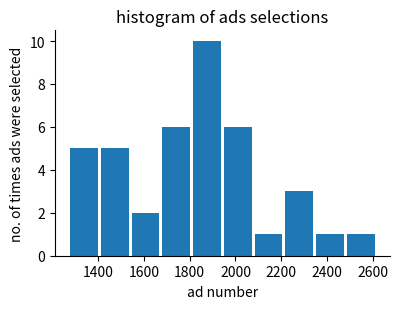

Reading left to right, transcribe this chart: for each bar, give the range it covers on the x-axis and its height. Neither the bar edges nor the heights are printed on the chart, so give them approximately, as read against the axes.

1280 to 1400: 5
1400 to 1540: 5
1540 to 1680: 2
1680 to 1800: 6
1800 to 1940: 10
1940 to 2080: 6
2080 to 2220: 1
2220 to 2340: 3
2340 to 2480: 1
2480 to 2620: 1